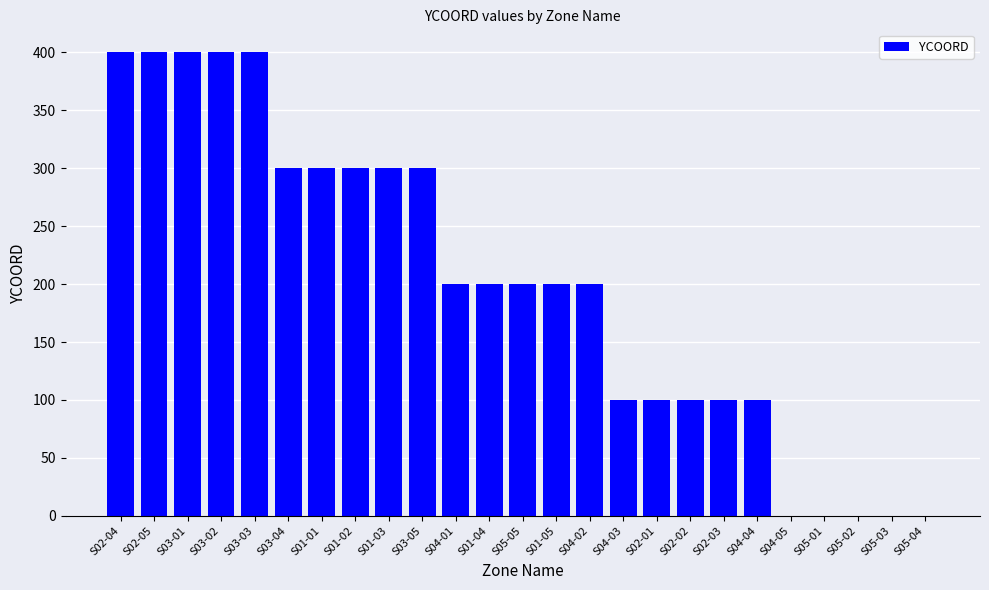

Which has a higher value, S05-04 or S01-02?

S01-02